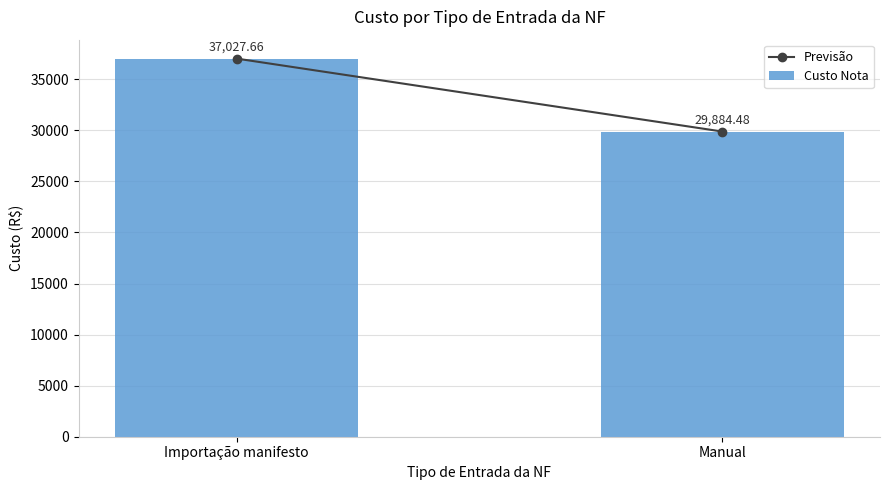

Rank the categories by value from highest to lowest.

Importação manifesto, Manual